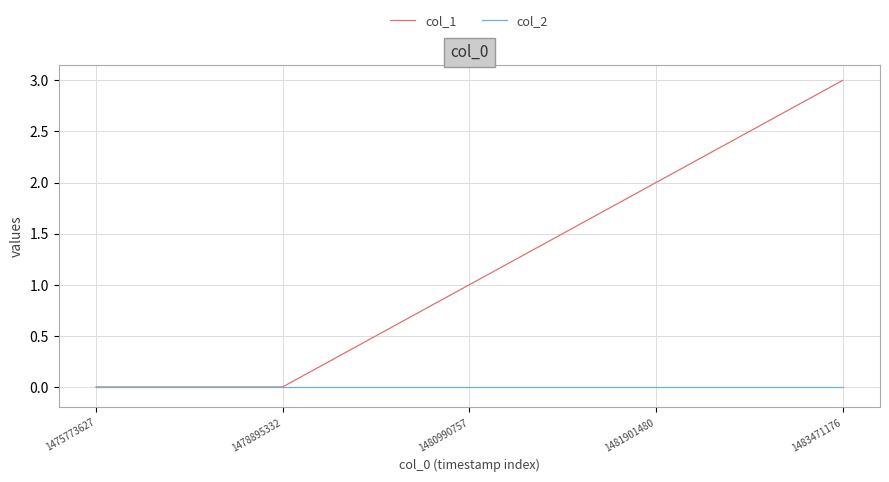

Which series changed the most between 1478895332 and 1483471176?

col_1